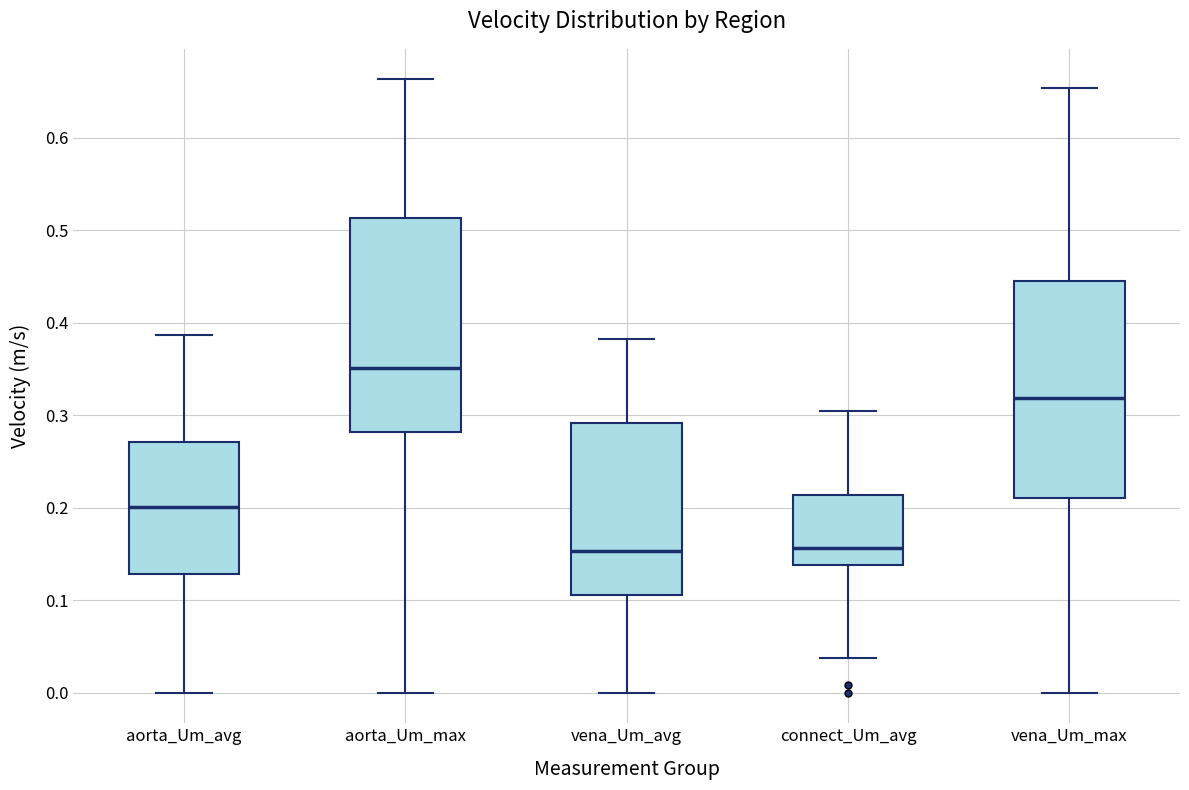

Which box has the highest median line?

aorta_Um_max